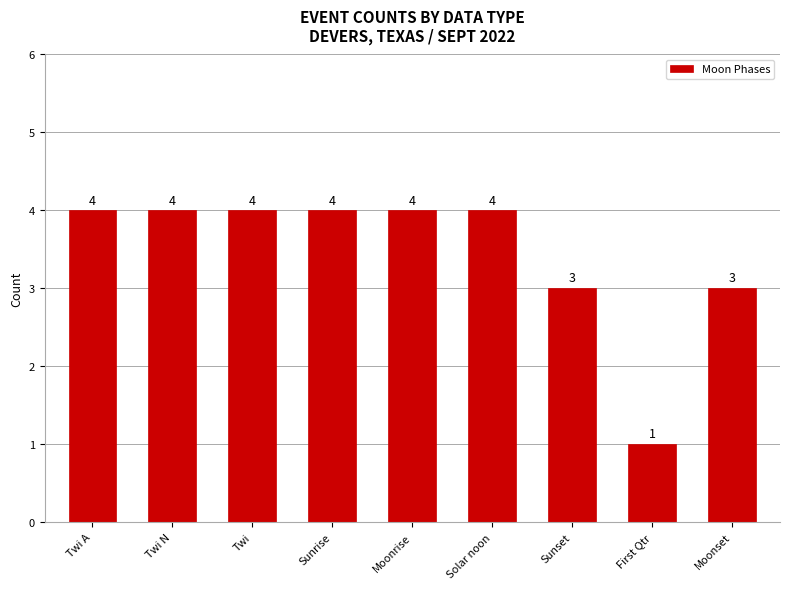

The chart shows a value of 4 at Twi N. True or false?

True